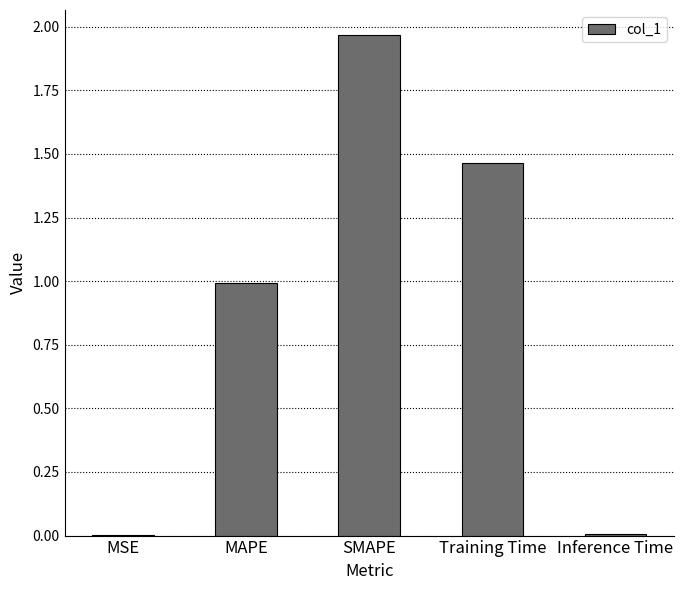

Between MAPE and MSE, which is larger?

MAPE